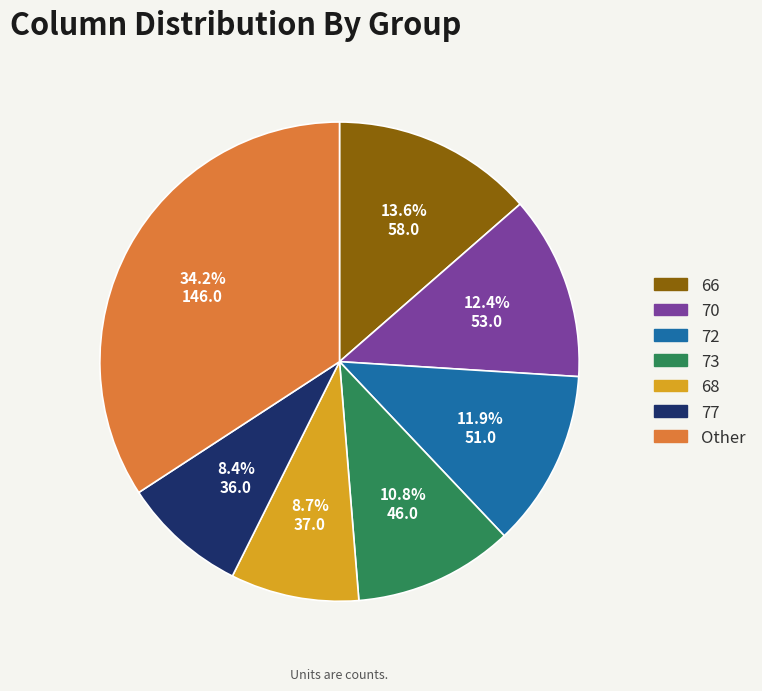

Is there a majority slice in this chart?

No